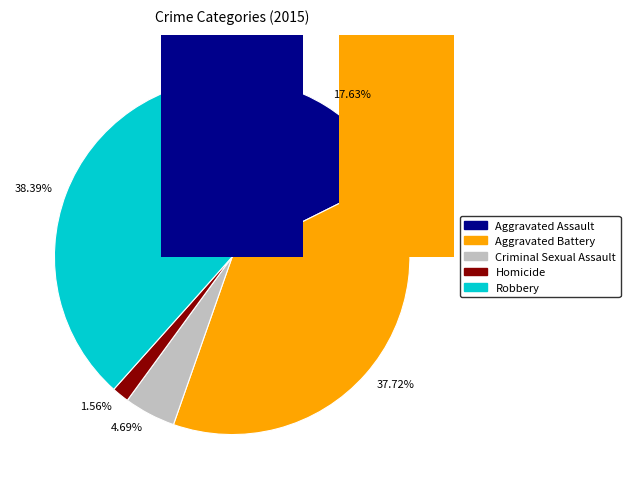

How many segments does this pie chart have?

5